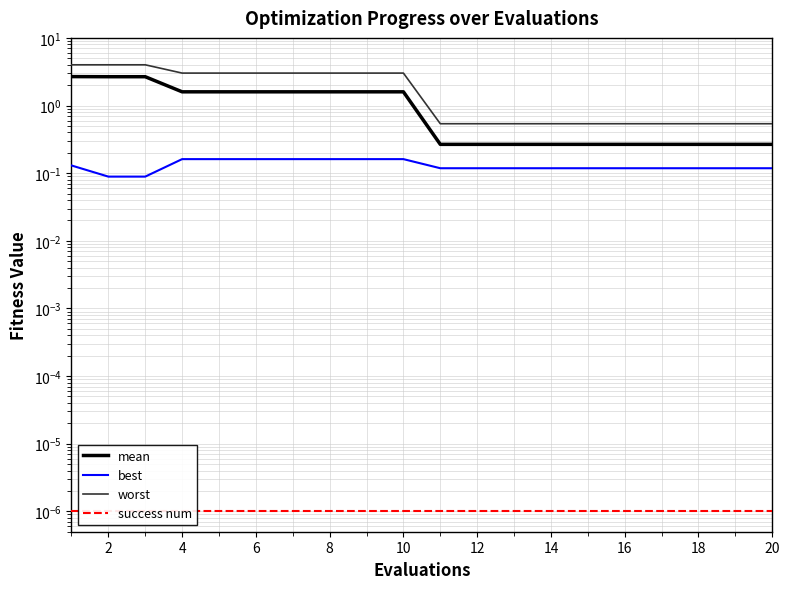

How many data points in mean are less than 1?

10